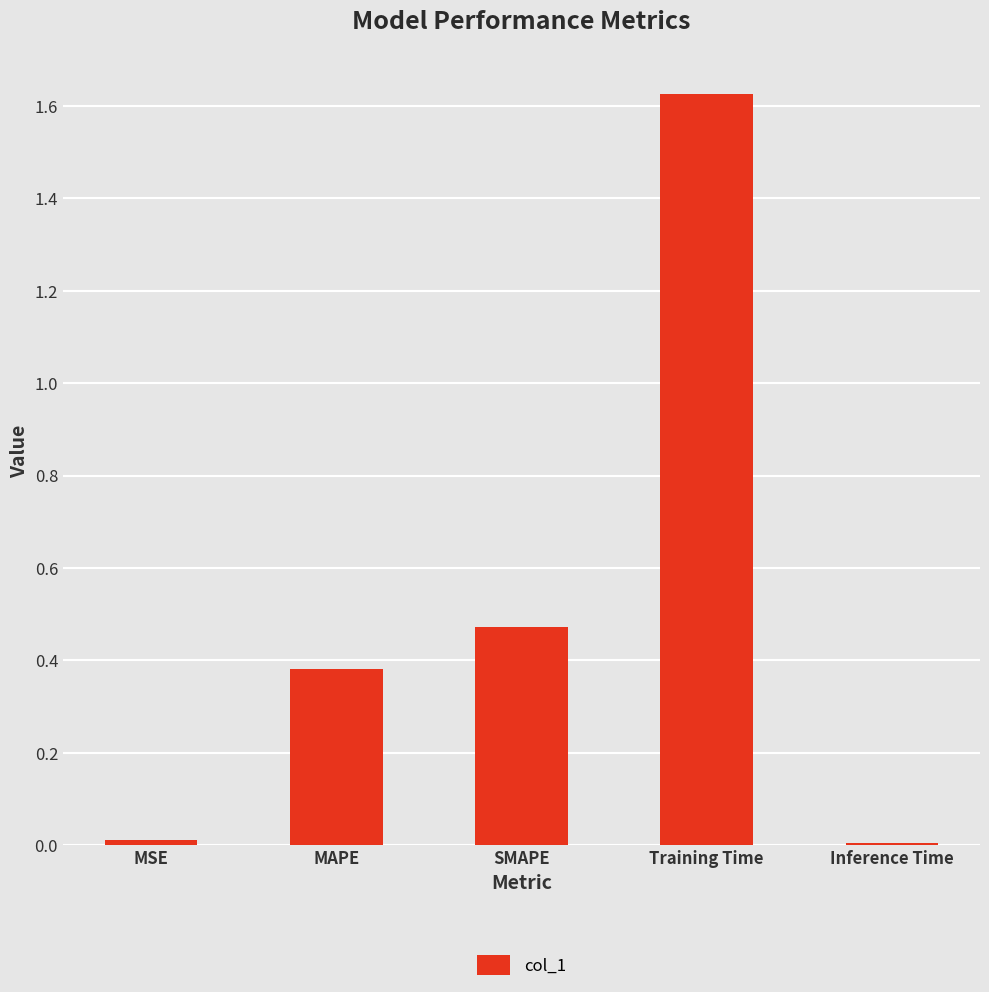

What is the label of the 3rd bar from the left?

SMAPE